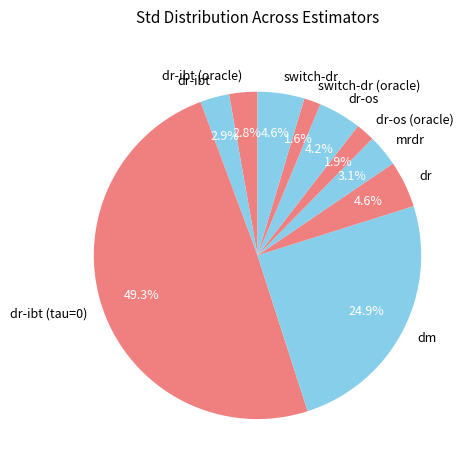

Is the sum of switch-dr (oracle) and switch-dr greater than half?

No